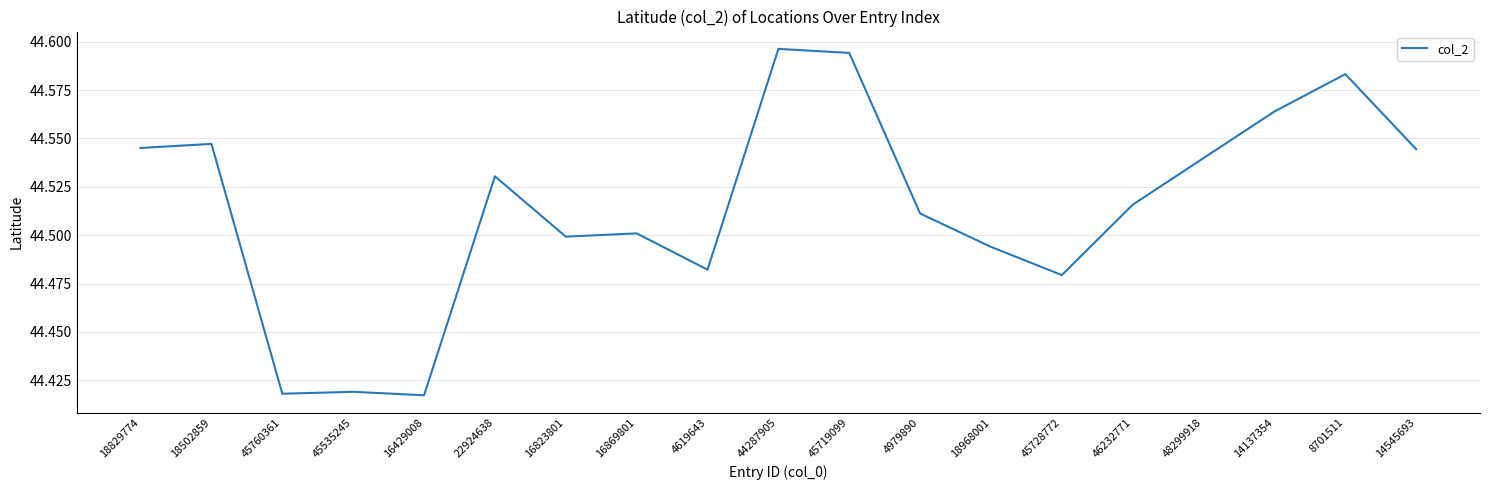

What is the sum of all values?

845.8